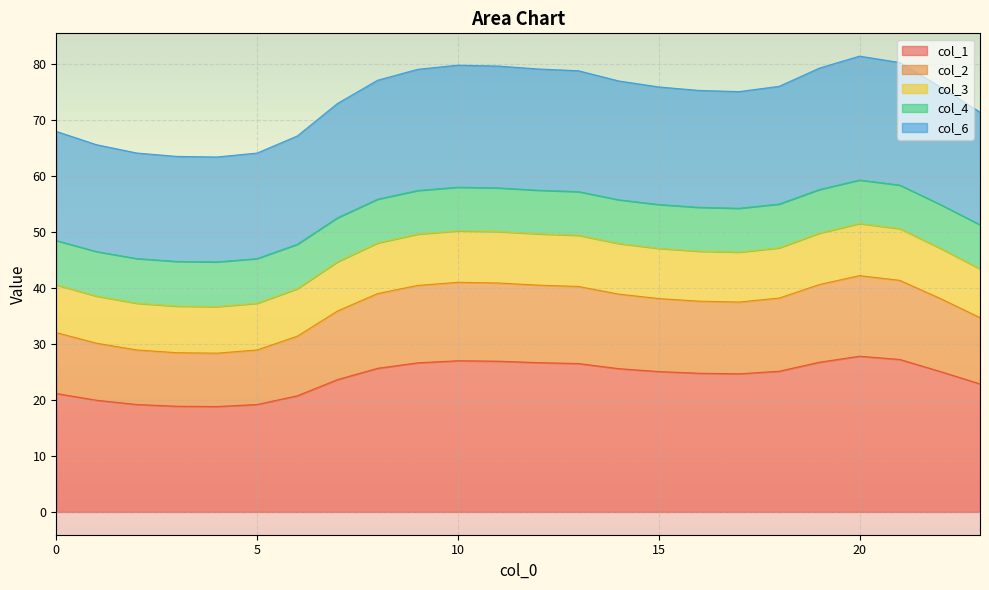

What is the minimum value for col_1?

18.8